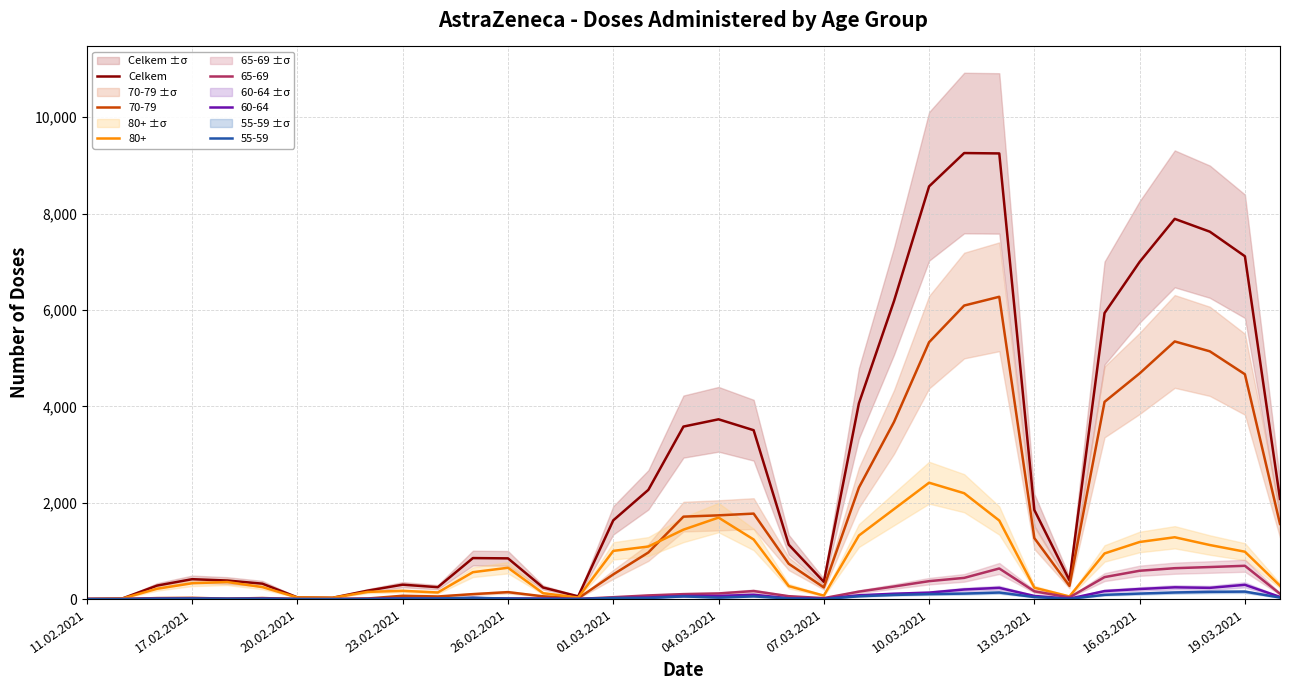

True or false: 80+ has a value of 1527 at 11.02.2021.

False